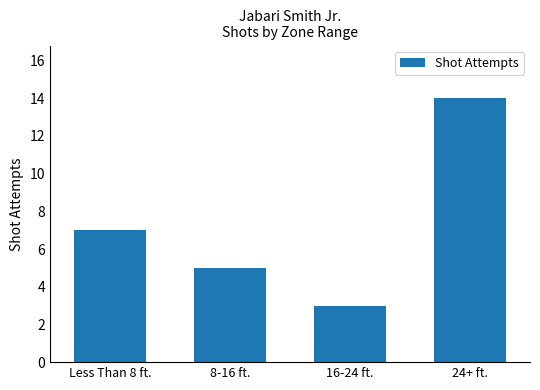

What is the change in value from Less Than 8 ft. to 24+ ft.?

+7